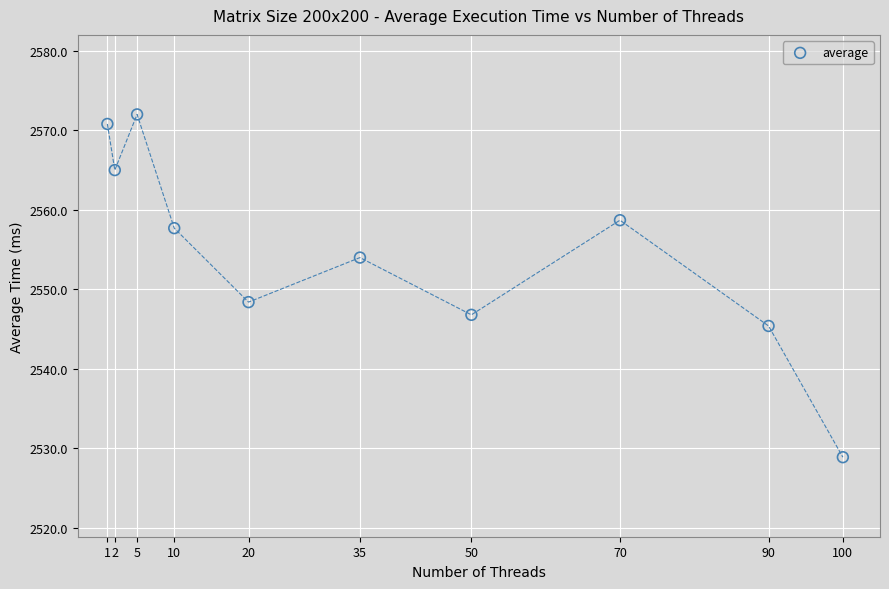

What Y value in the scatter plot is closest to 2550?

2548.4